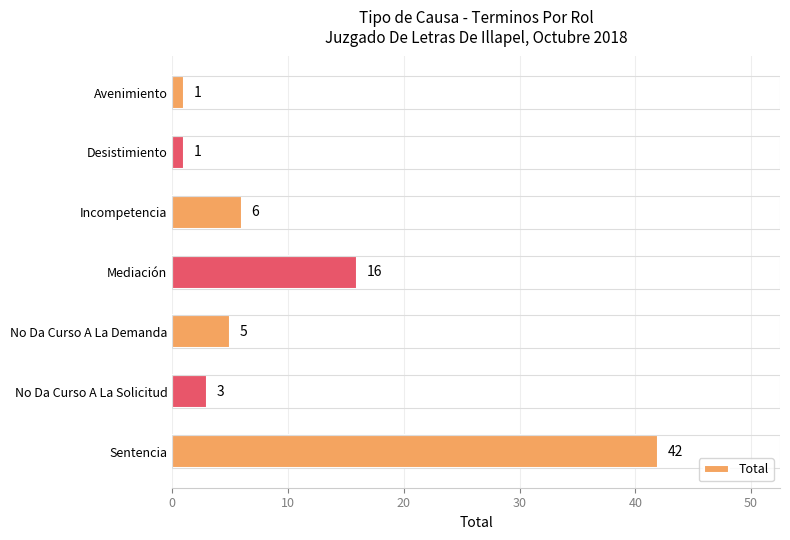

What is the minimum value shown in the chart?

1